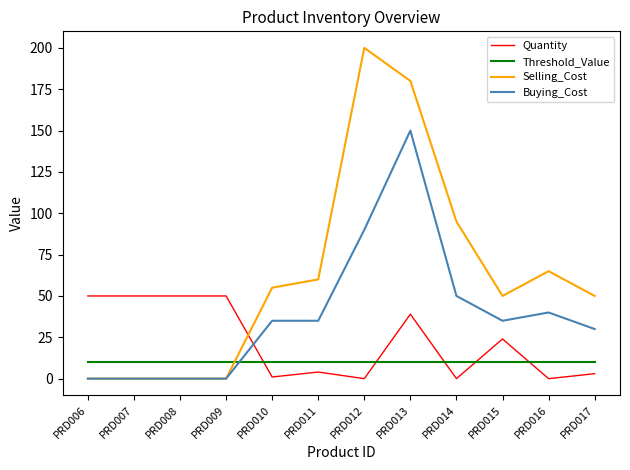

Rank the series at PRD015 from highest to lowest value.

Selling_Cost, Buying_Cost, Quantity, Threshold_Value